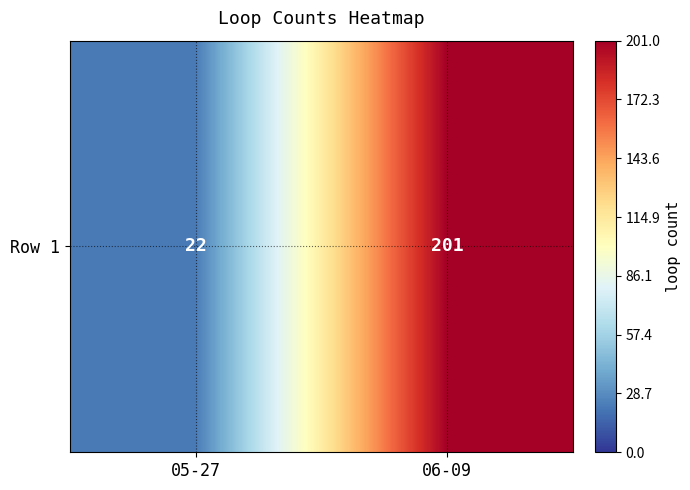

The value at 05-27 is 22. True or false?

True